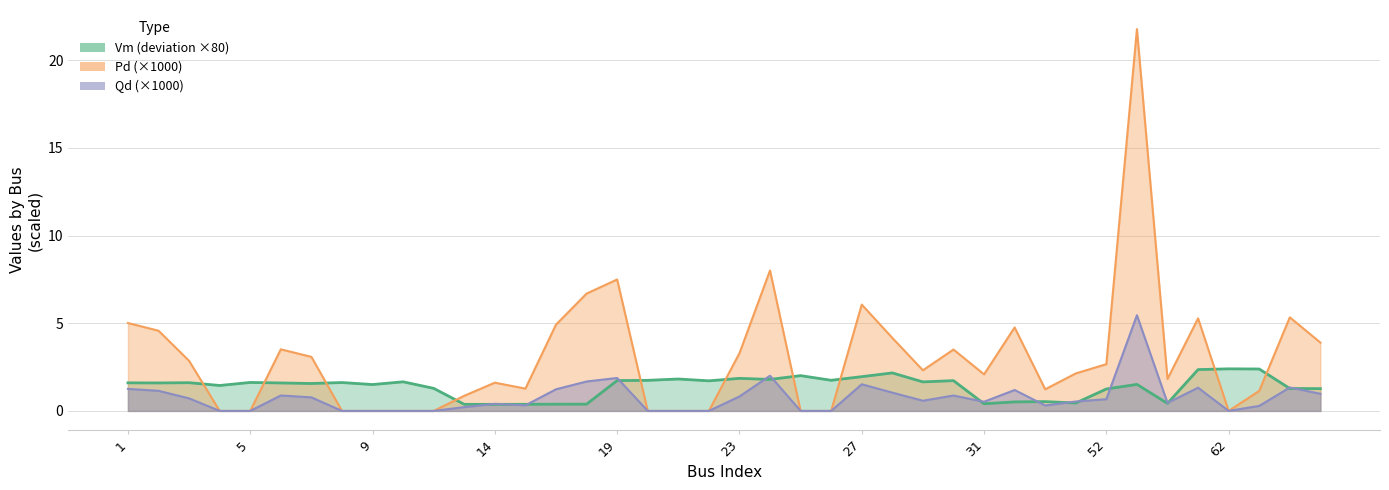

At which category is the sum across all series the highest?

53